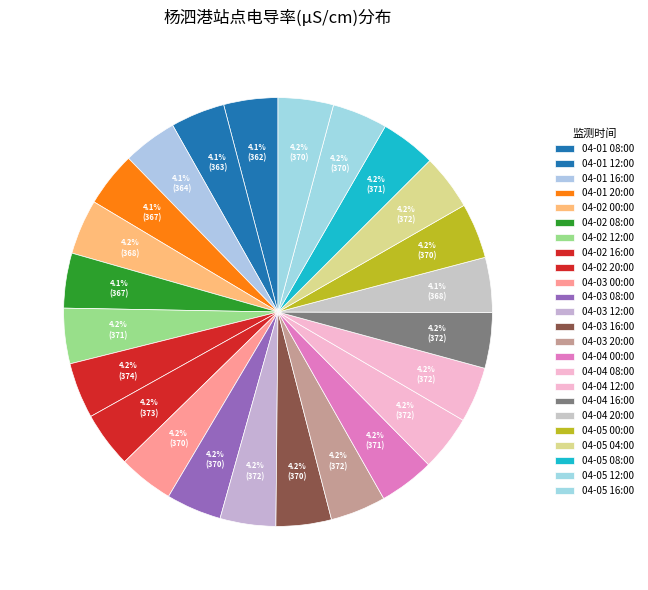

Count the number of slices in the pie.

24